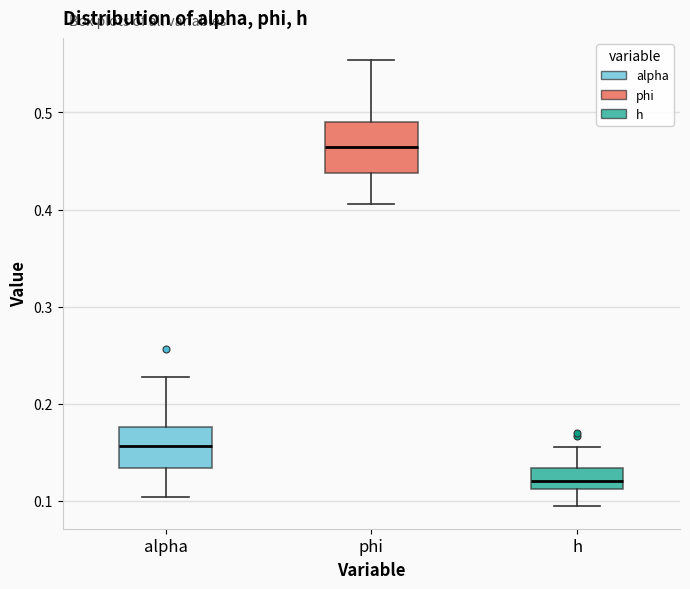

Where does the median line of the box for phi sit on the y-axis? The values are not printed on the chart, so give them approximately, as read against the axis.

0.46